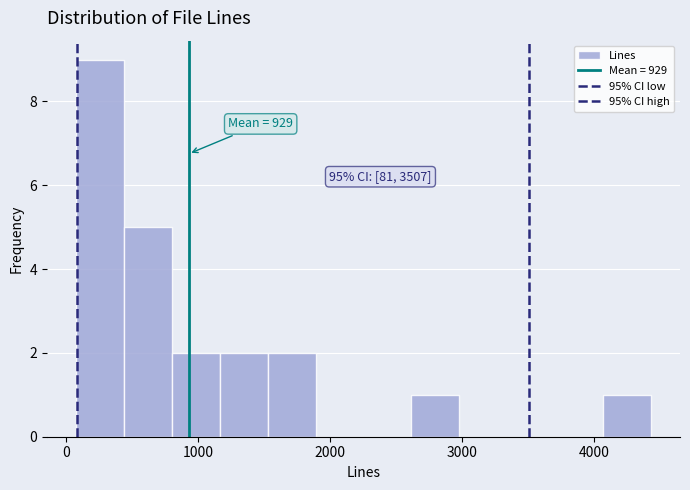

Read against the x-axis, roughly where is the centre of the tallest bar?

300